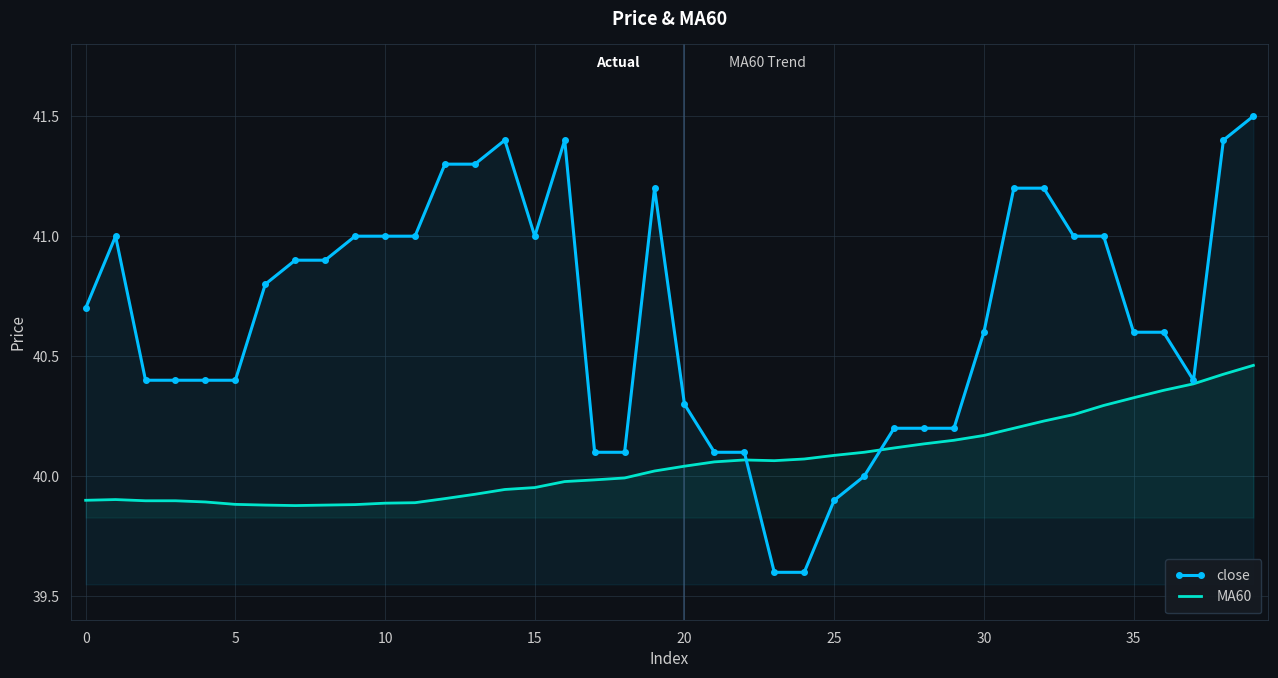

What is the difference between the highest and lowest values at 14?

1.5